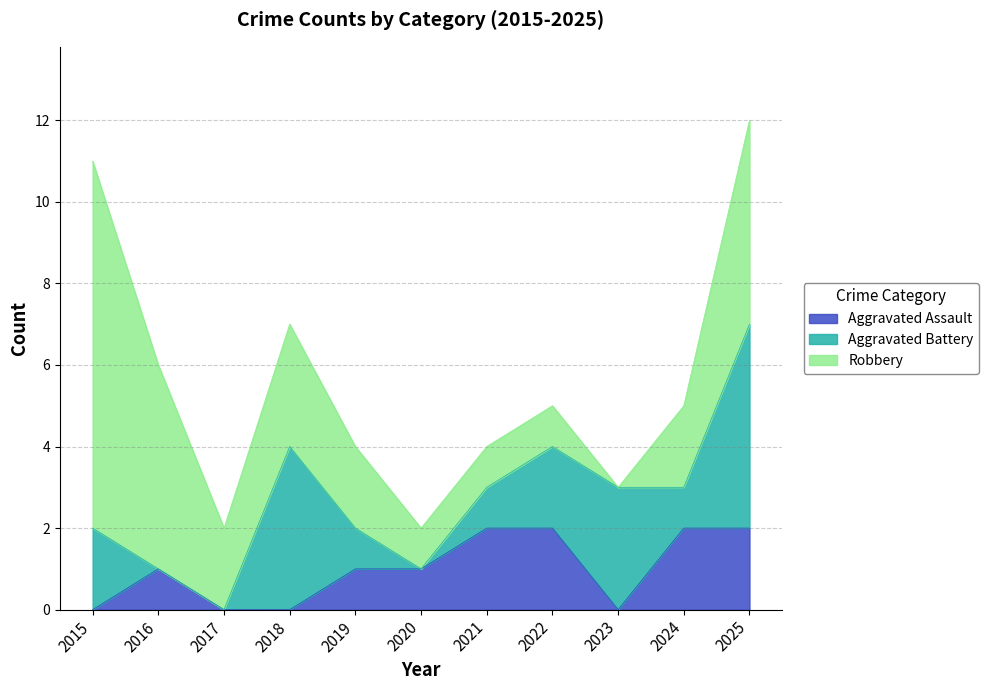

What is the value of the Aggravated Battery point at the 4th from the left?

4